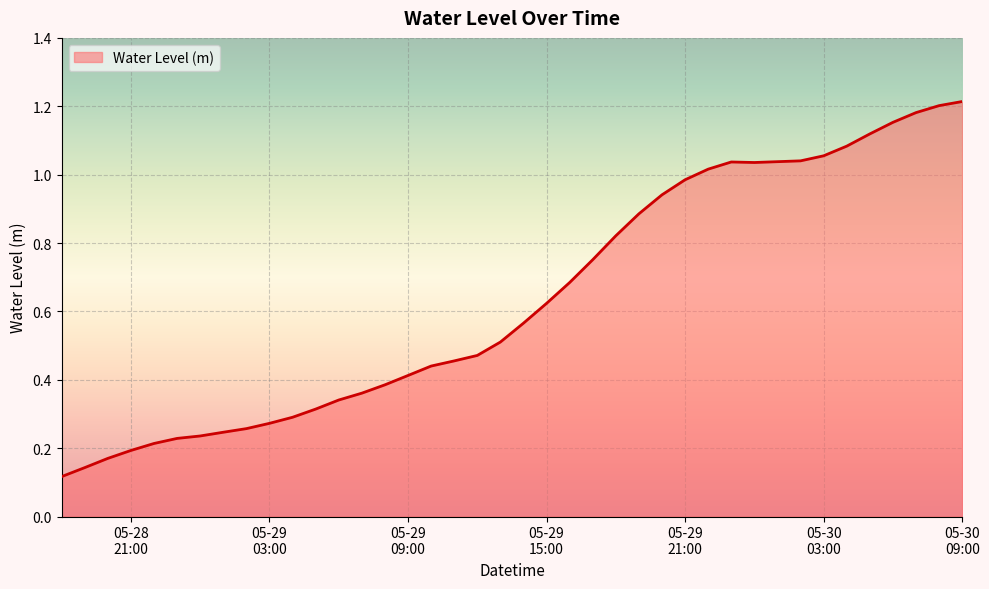

How many lines are shown in the chart?

1